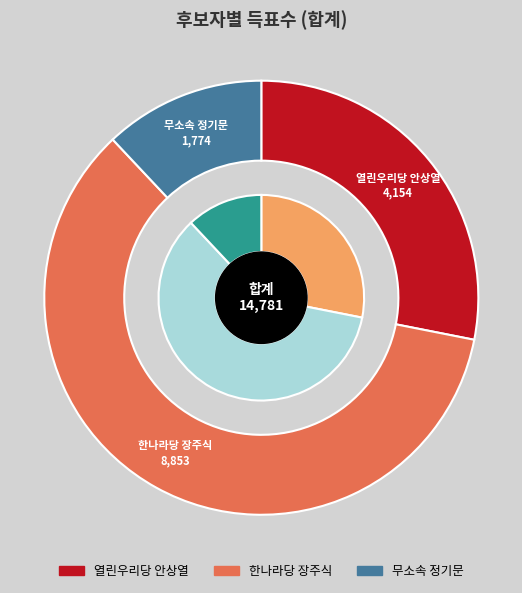

Is it true that 무소속정기문 is 6% of the pie?

False